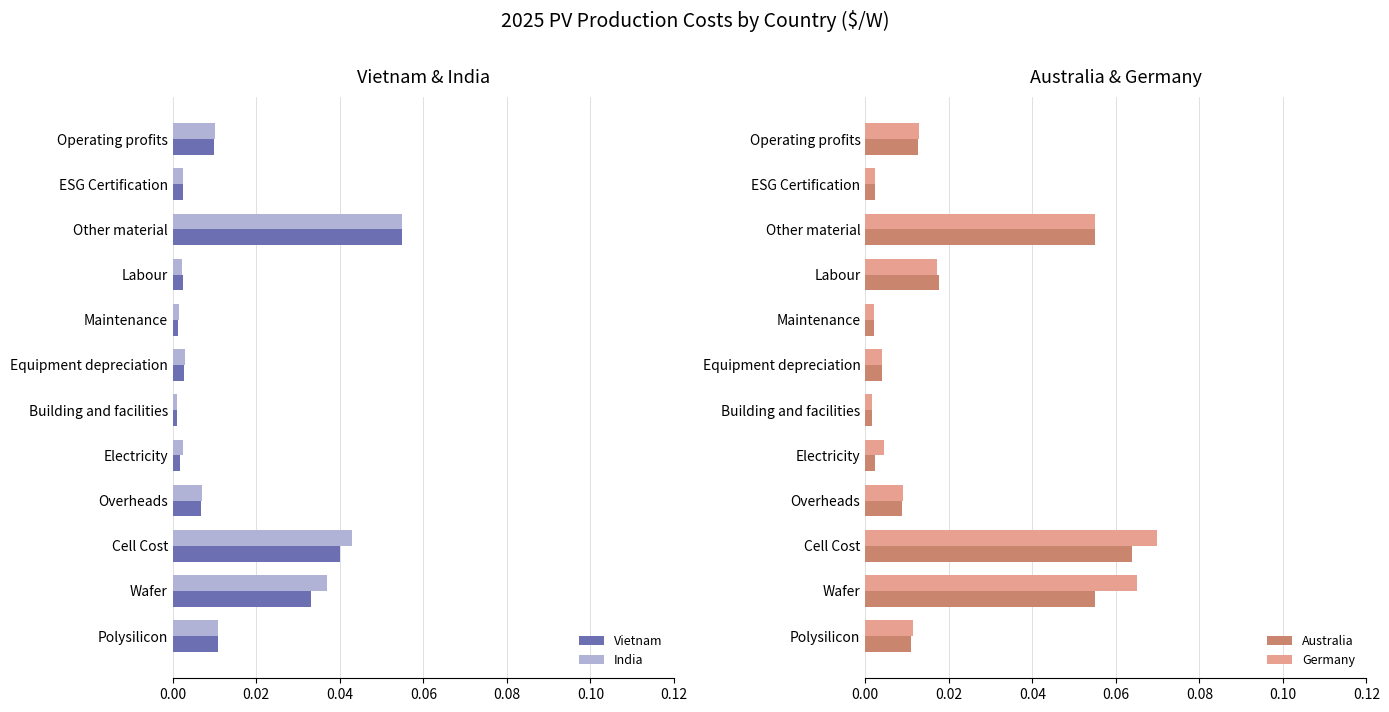

List the series in order of their peak value, highest first.

Germany, Australia, Vietnam, India